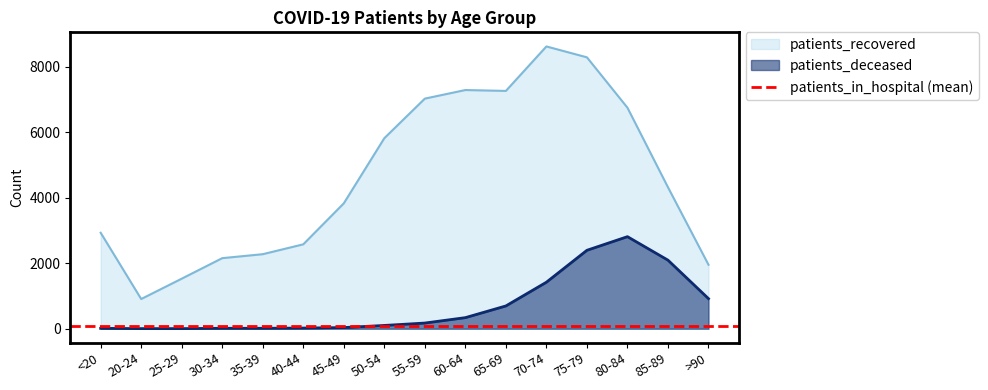

Which label corresponds to the largest value in the chart?

70-74